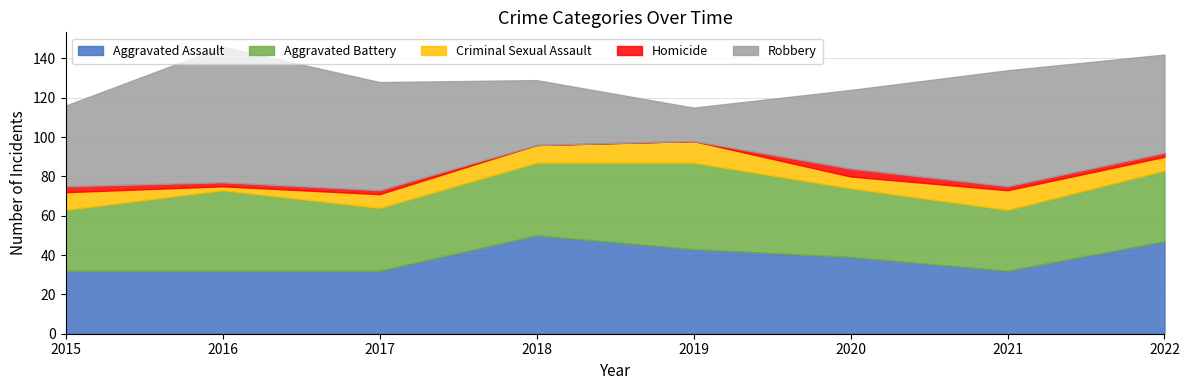

Which series has the largest total across all categories?

Robbery